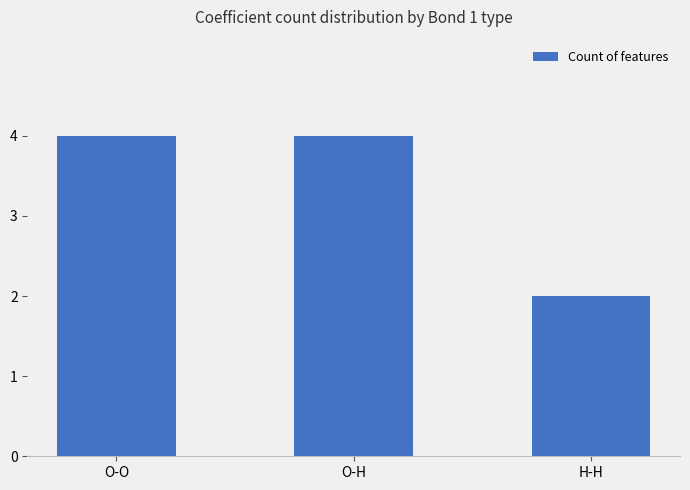

What is the label of the 3rd bar from the left?

H-H